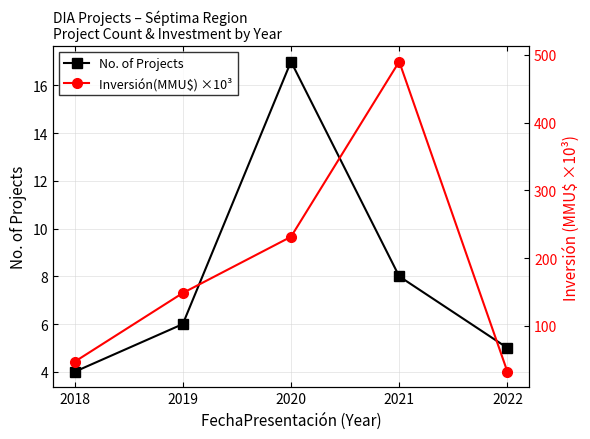

Reading left to right, what are all the values shown in this chart?

No. of Projects: 2018=4.0	2019=6.0	2020=17.0	2021=8.0	2022=5.0
Inversión(MMU$) ×10³: 2018=47.2	2019=148.6	2020=231.6	2021=490.0	2022=32.4